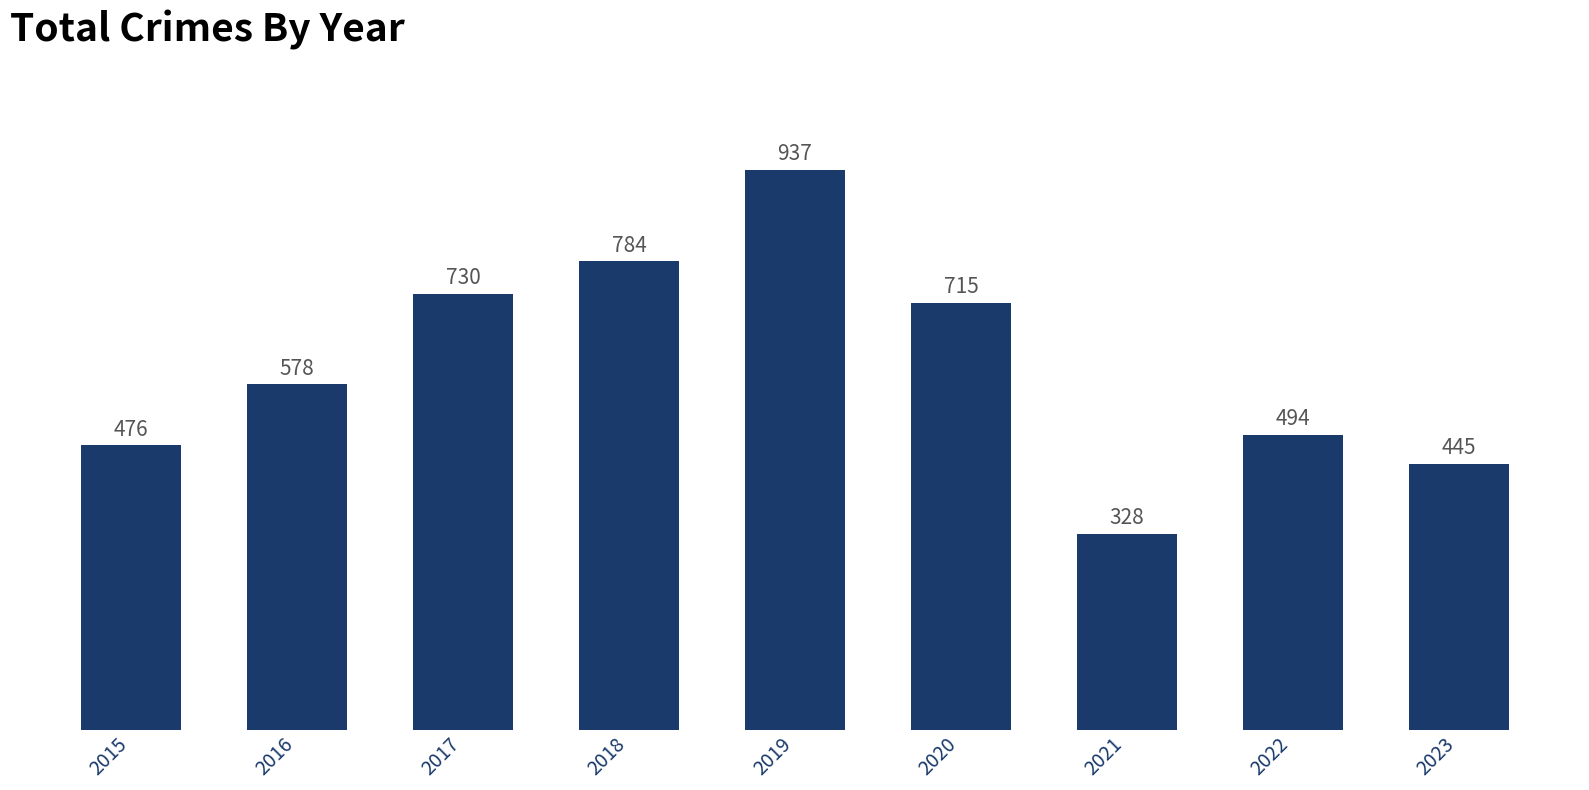

Reading right to left, extract all data points from this chart.

445	494	328	715	937	784	730	578	476